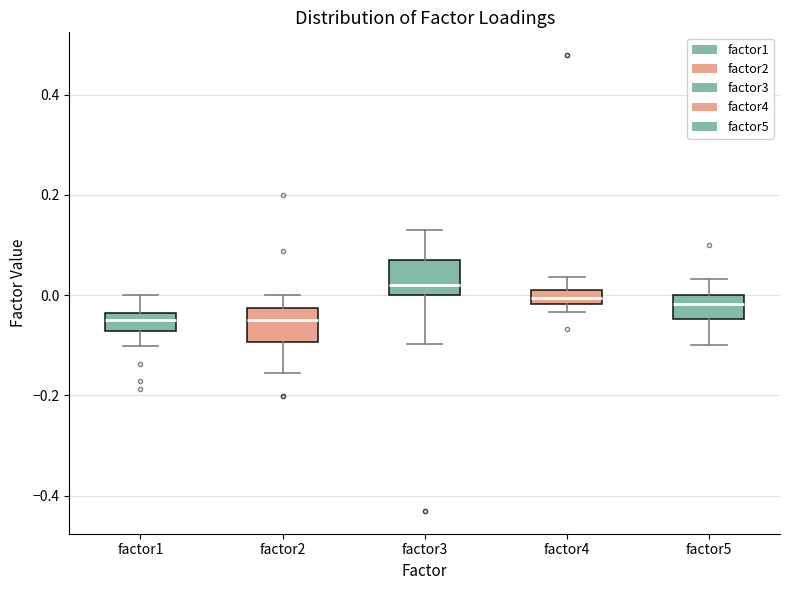

Where does the median line of the box for factor4 sit on the y-axis? The values are not printed on the chart, so give them approximately, as read against the axis.

0.00